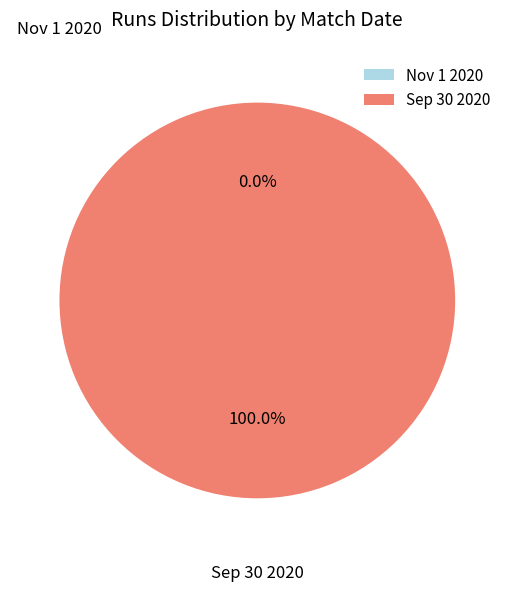

Which has a higher value, Nov 1 2020 or Sep 30 2020?

Sep 30 2020